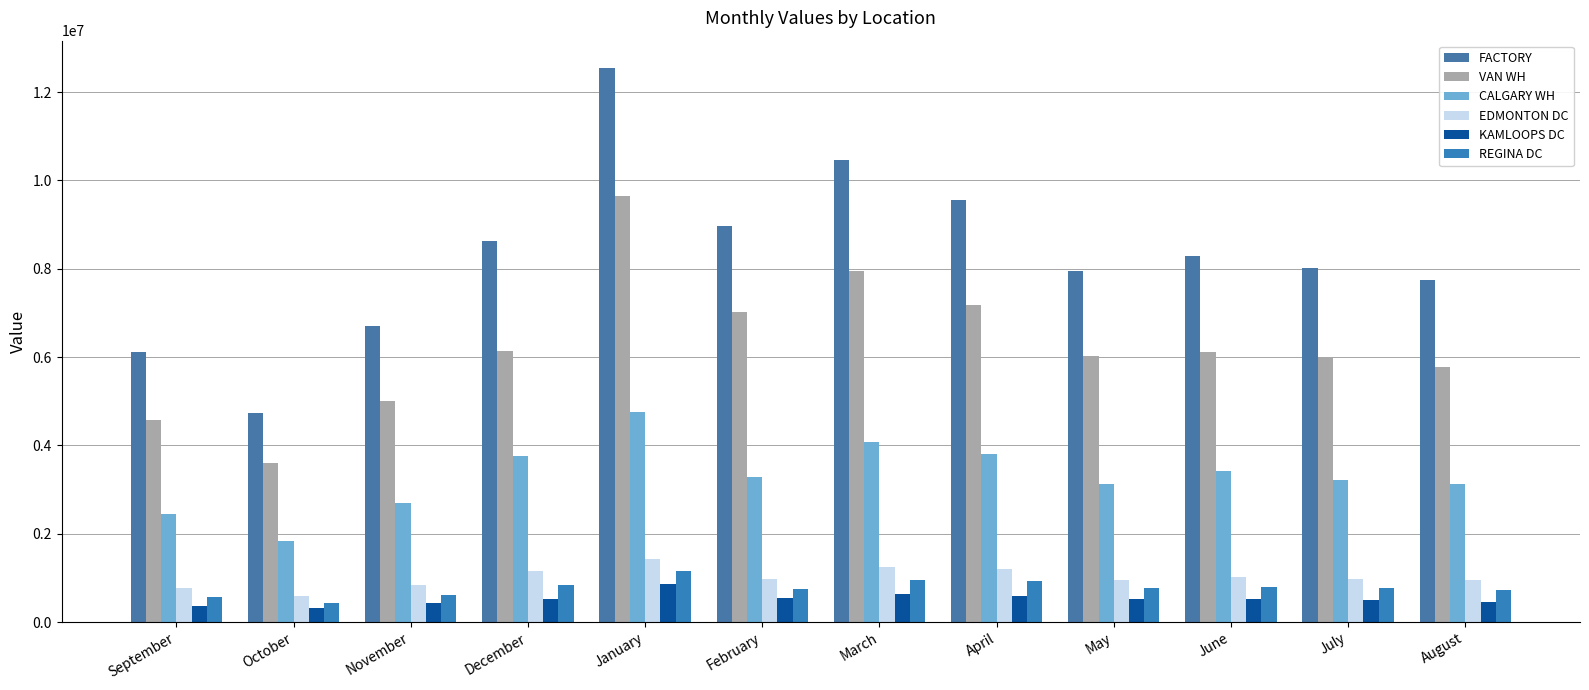

Is the value of VAN WH at January greater than the value of KAMLOOPS DC at February?

Yes